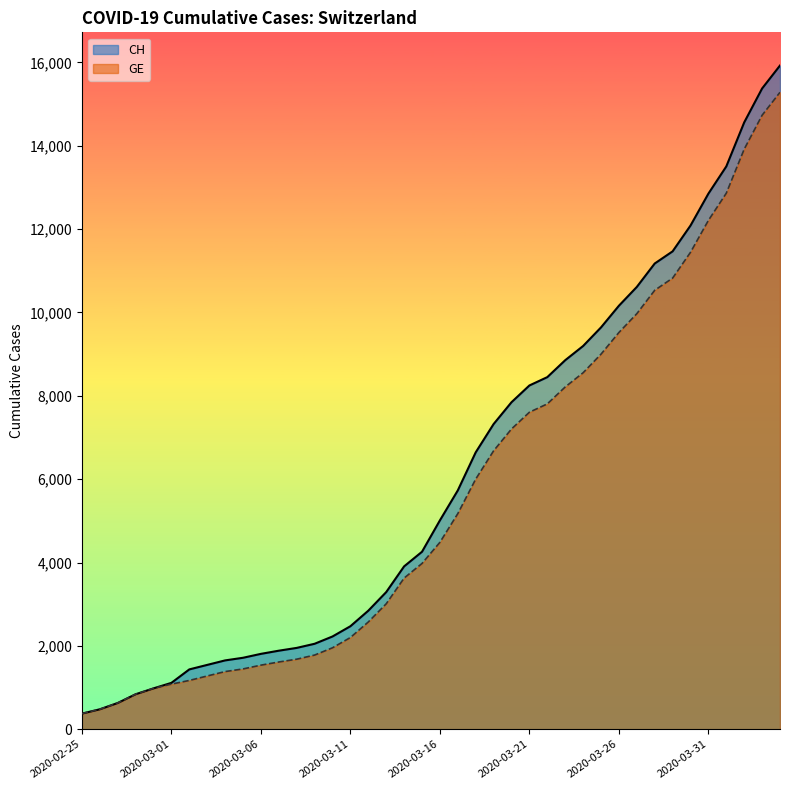

What is the value of the CH point at the 10th from the left?

1715